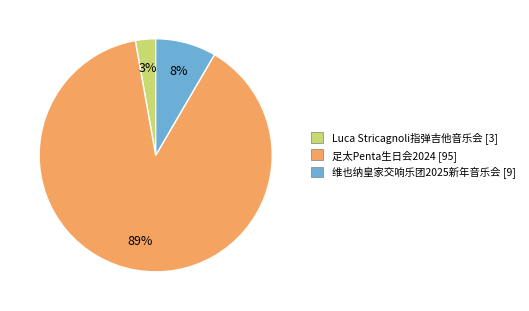

Does any single category account for the majority?

Yes